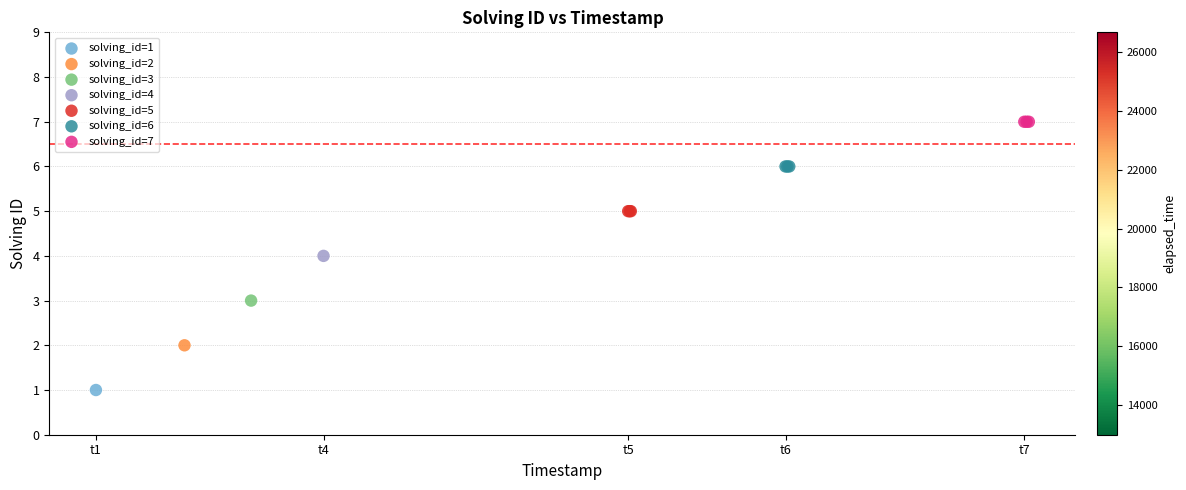

What are all the series names shown in the legend?

solving_id=1, solving_id=2, solving_id=3, solving_id=4, solving_id=5, solving_id=6, solving_id=7